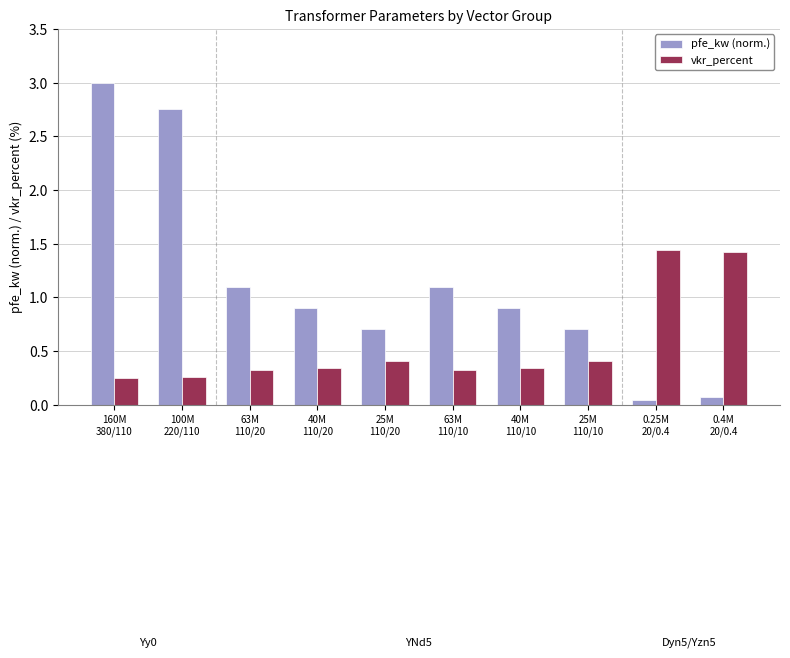

What is the sum of all pfe_kw (norm.) values?

11.3